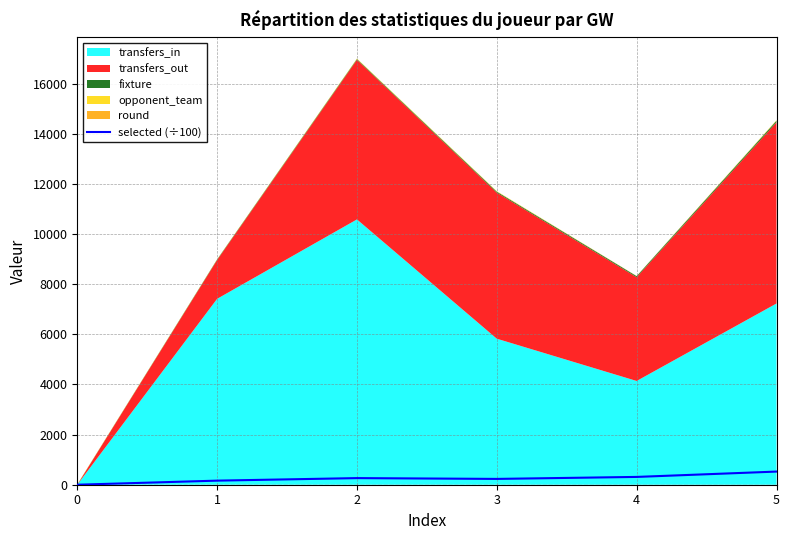

Reading right to left, transcribe all the data shown in this chart.

524.3	311.2	231.7	263.8	162.9	0.0